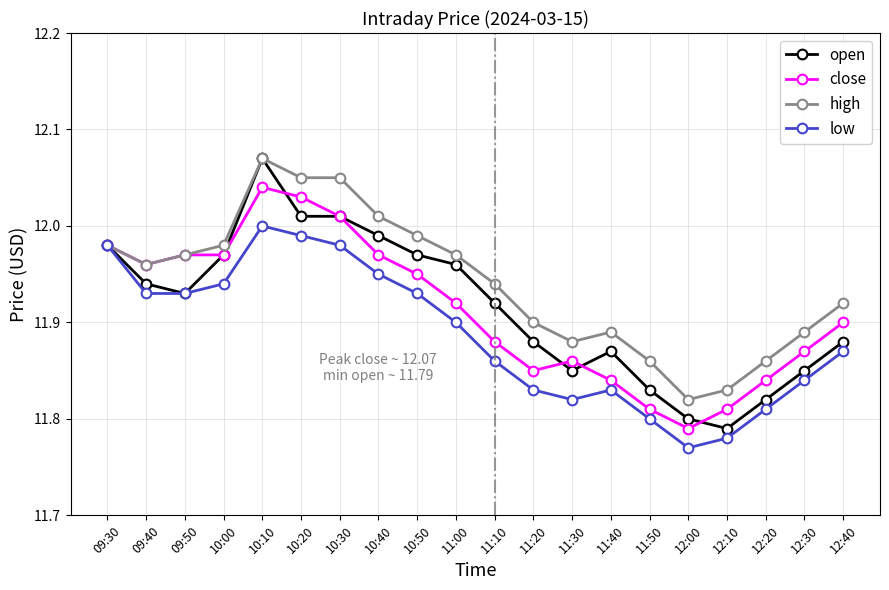

True or false: low has more than 2 interior local peaks.

False